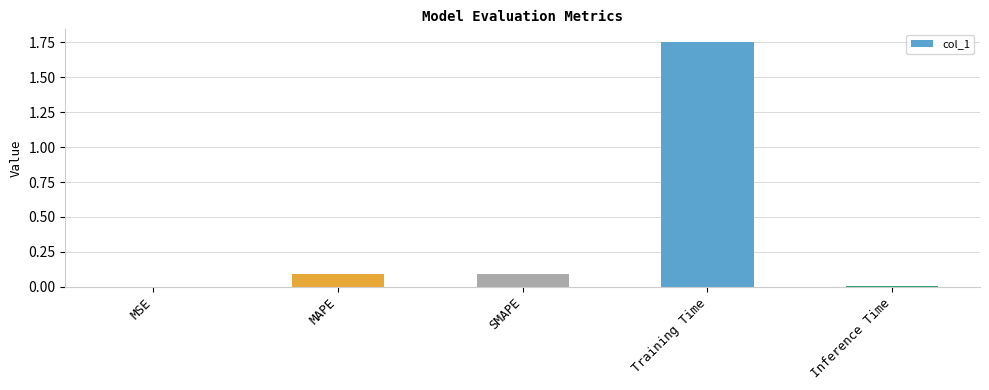

Does the chart contain stacked bars?

No